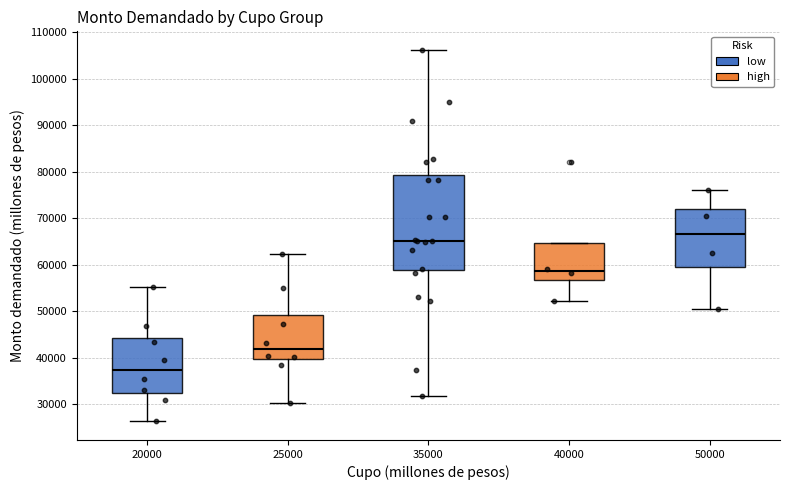

Comparing the boxes themselves (not the whiskers), which one is the tallest?

35000